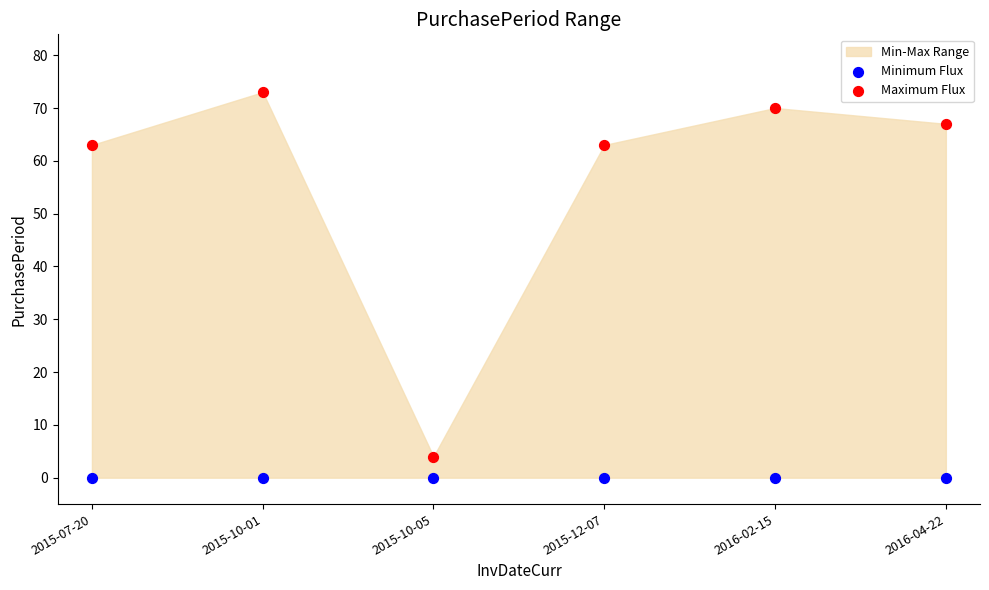

Which series contains the lowest Y value?

Minimum Flux